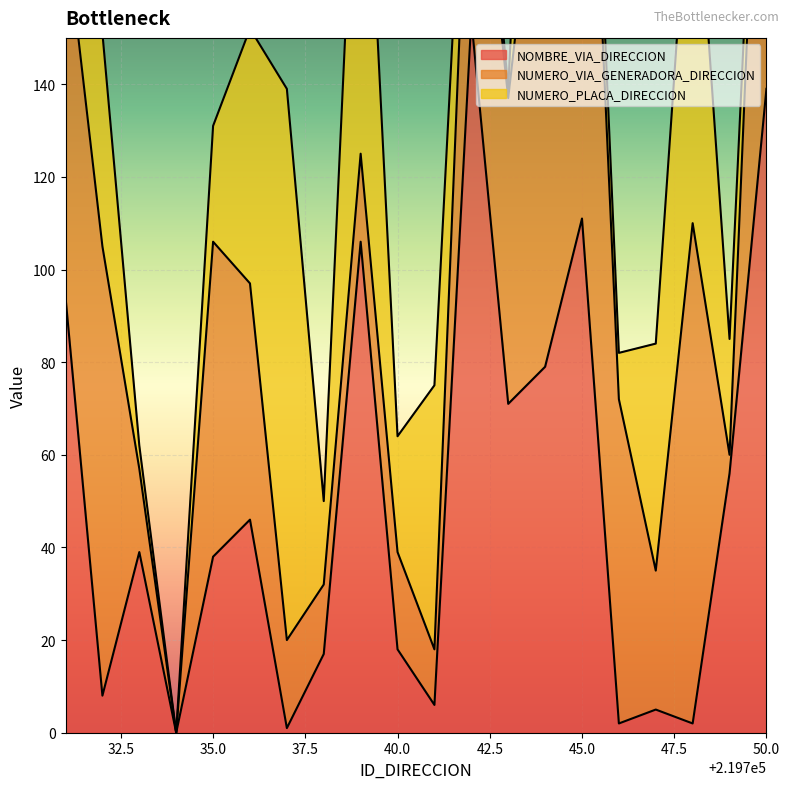

At which label does NUMERO_PLACA_DIRECCION first exceed 25?

219731